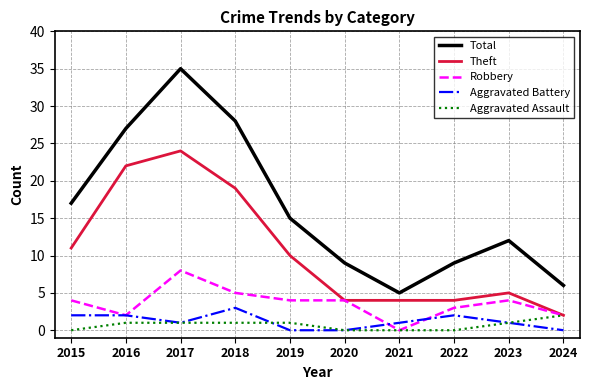

What is the difference between the highest and lowest values at 2016?

26